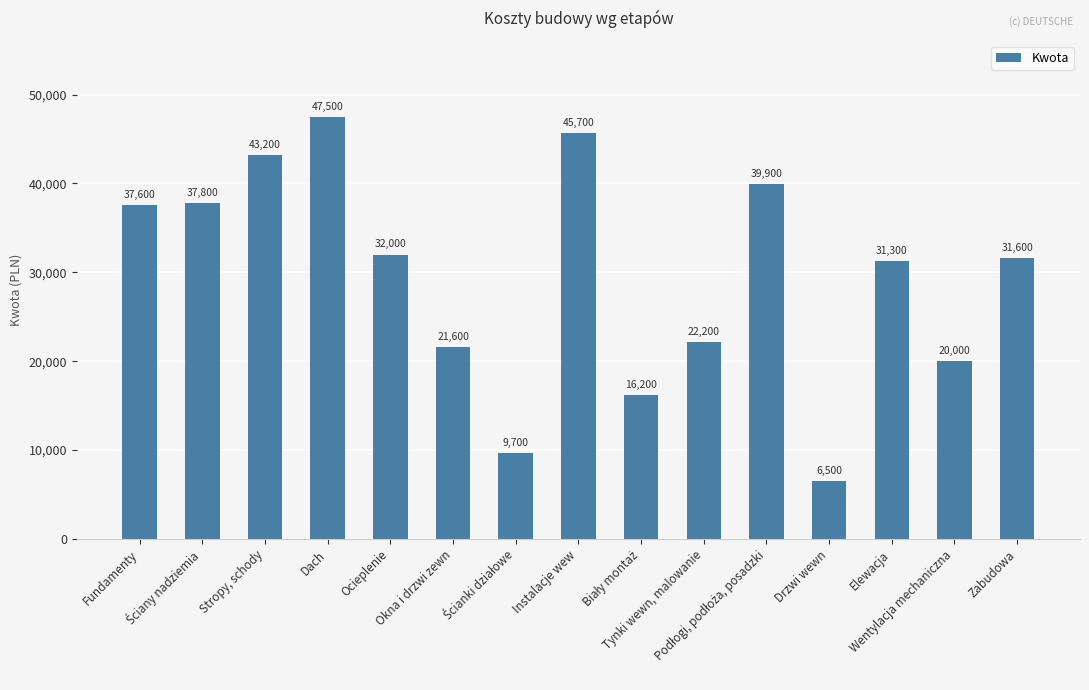

Reading left to right, what are all the values shown in this chart?

37600	37800	43200	47500	32000	21600	9700	45700	16200	22200	39900	6500	31300	20000	31600